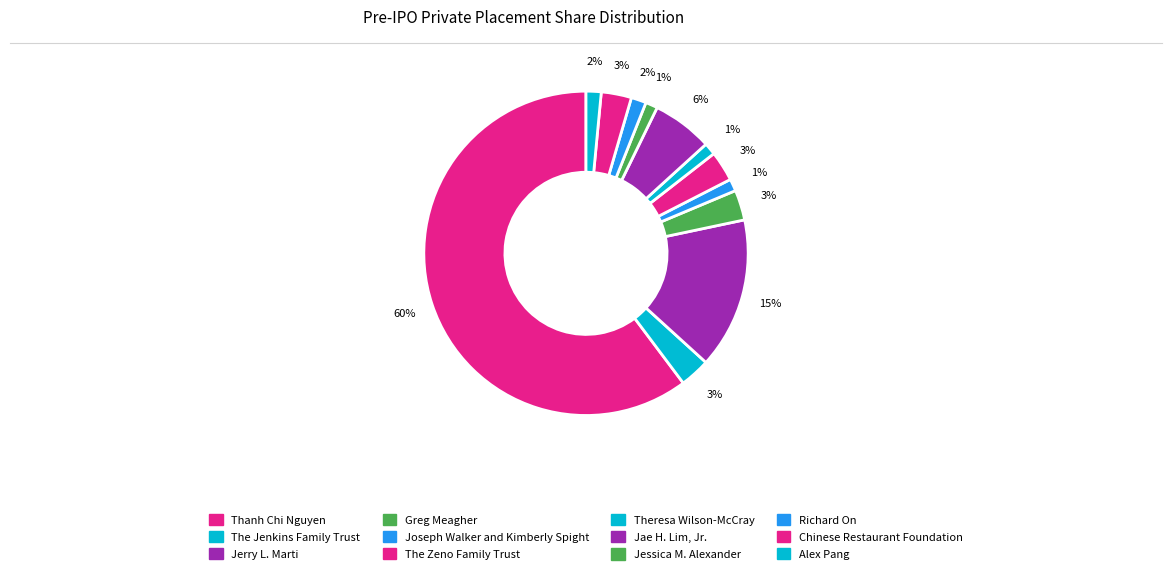

Between Thanh Chi Nguyen and The Zeno Family Trust, which is larger?

Thanh Chi Nguyen